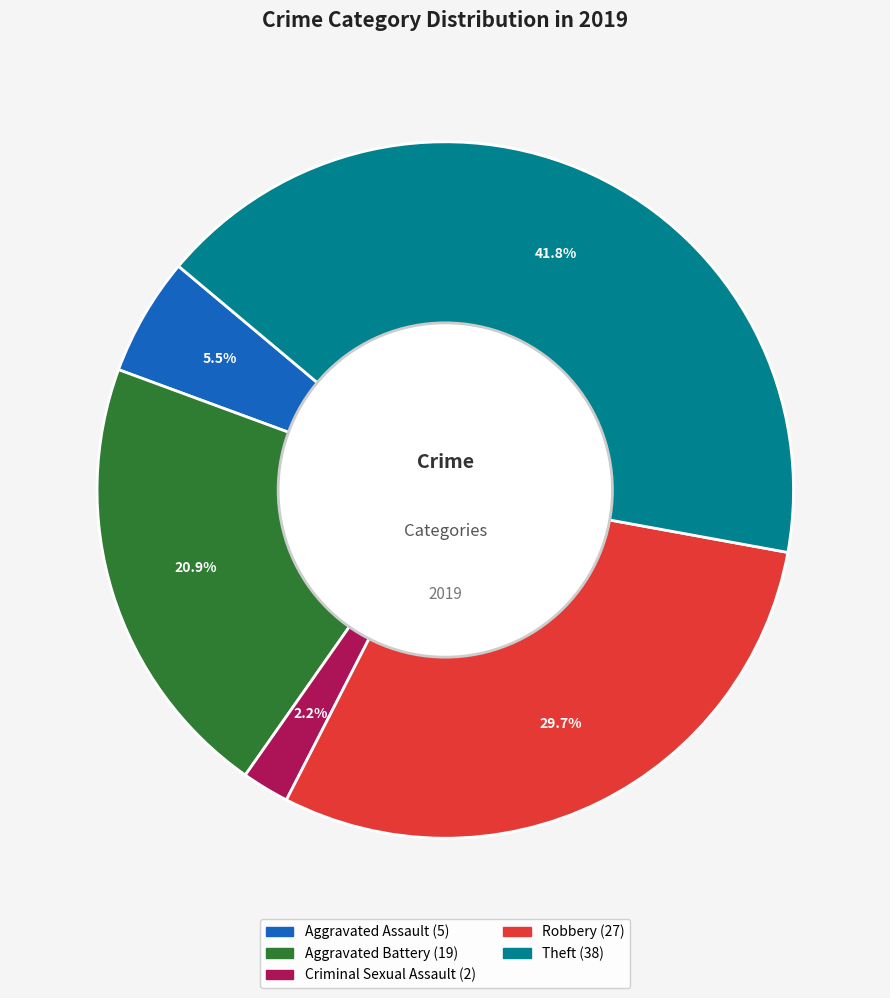

Does any single category account for the majority?

No